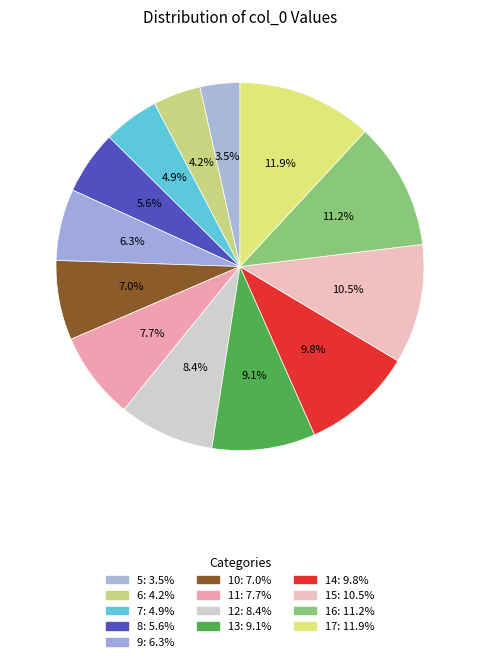

Count the number of slices in the pie.

13